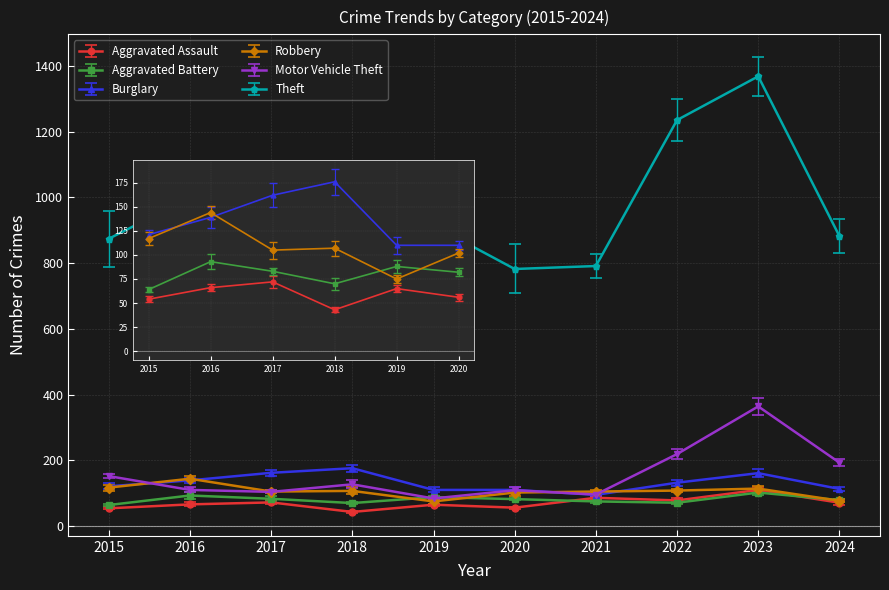

What are all the series names shown in the legend?

Aggravated Assault, Aggravated Battery, Burglary, Robbery, Motor Vehicle Theft, Theft